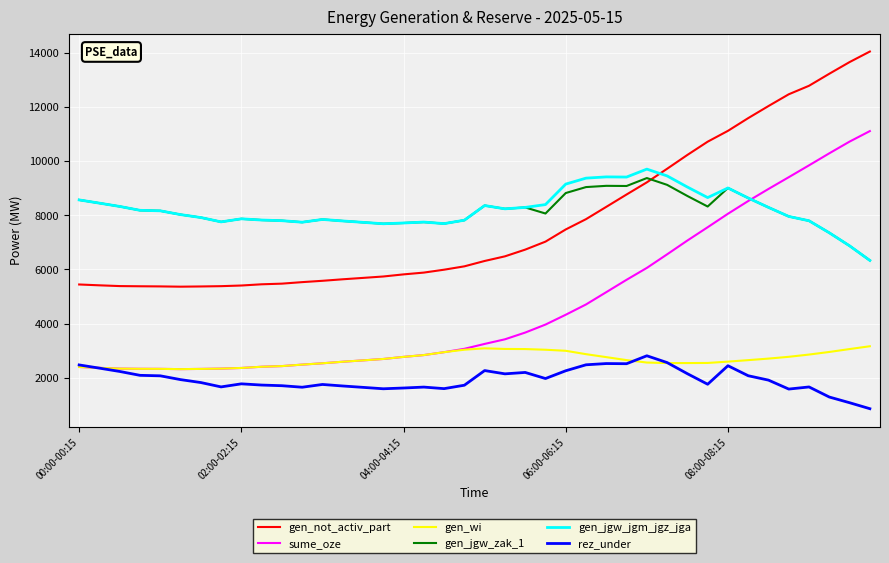

Does the chart have visible grid lines?

Yes